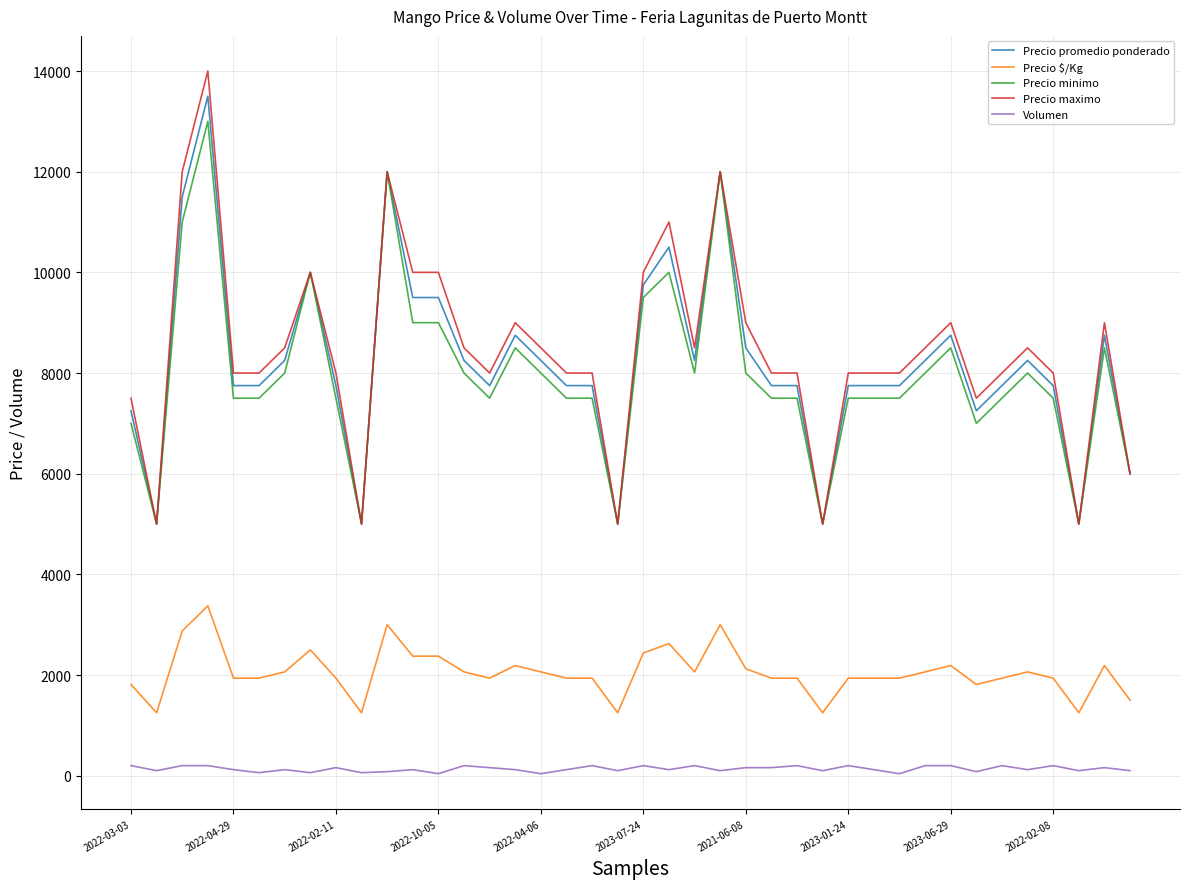

What is the minimum value for Precio maximo?

5000